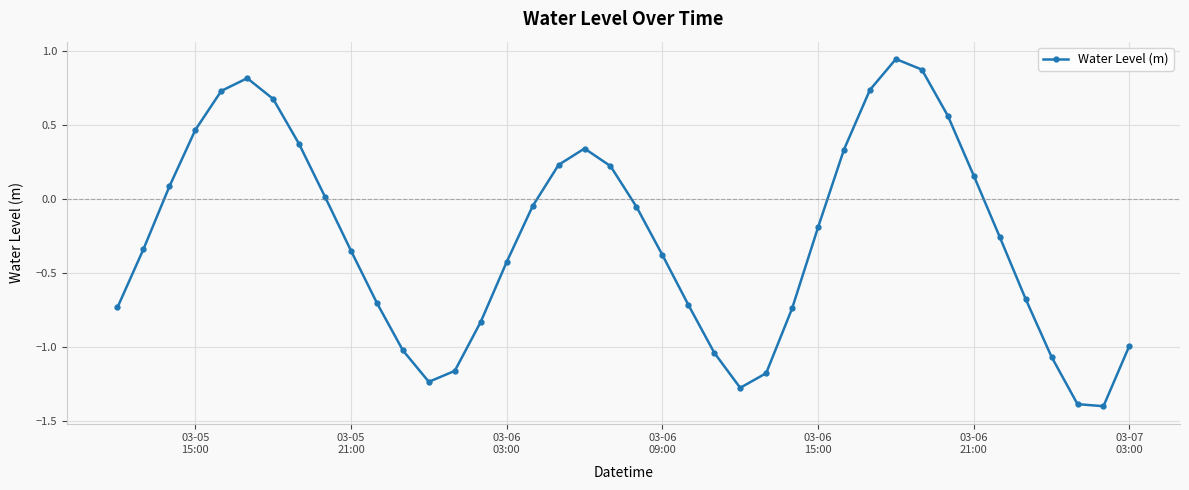

What is the smallest value displayed?

-1.4